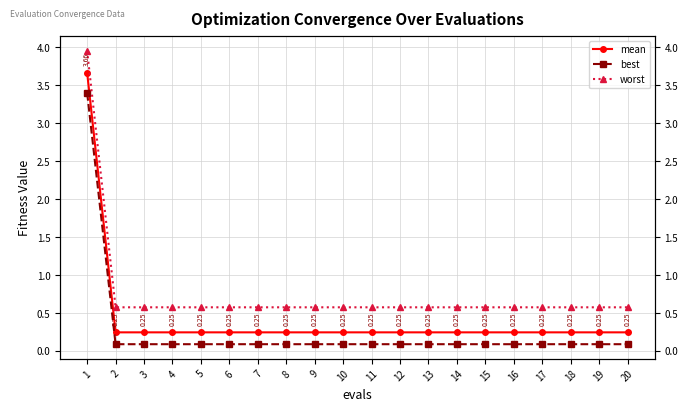

True or false: worst and mean cross at least once.

False